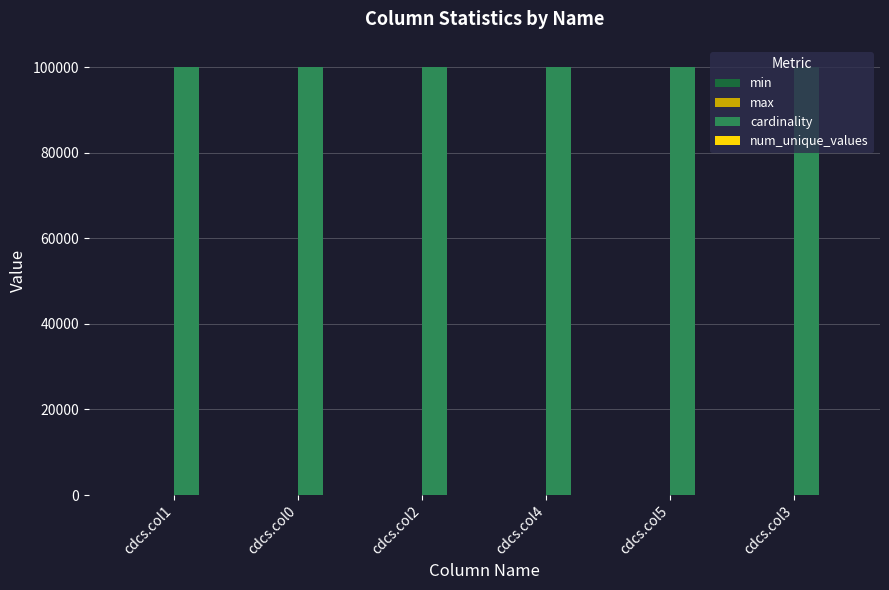

What is the sum of all cardinality values?

600000